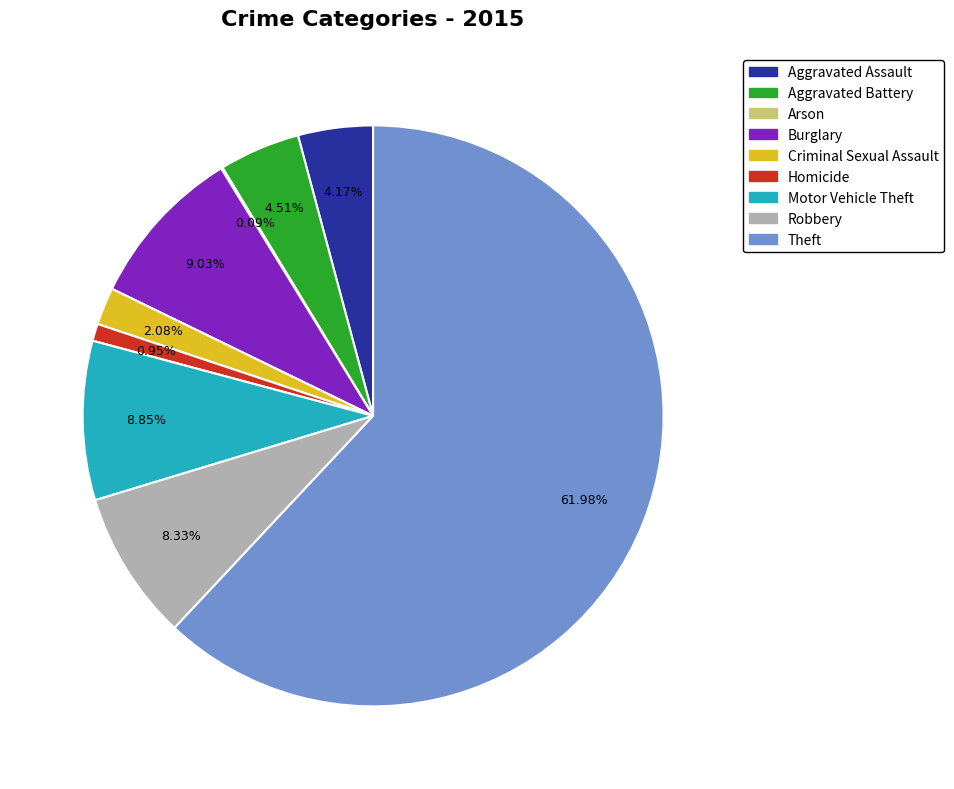

To the nearest percent, what percentage of the pie is Motor Vehicle Theft?

9%